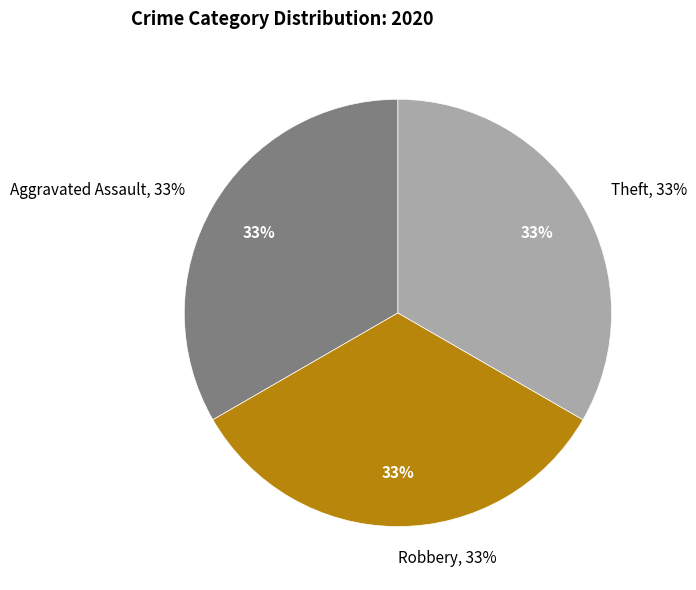

To the nearest percent, what portion does Aggravated Assault represent?

33%